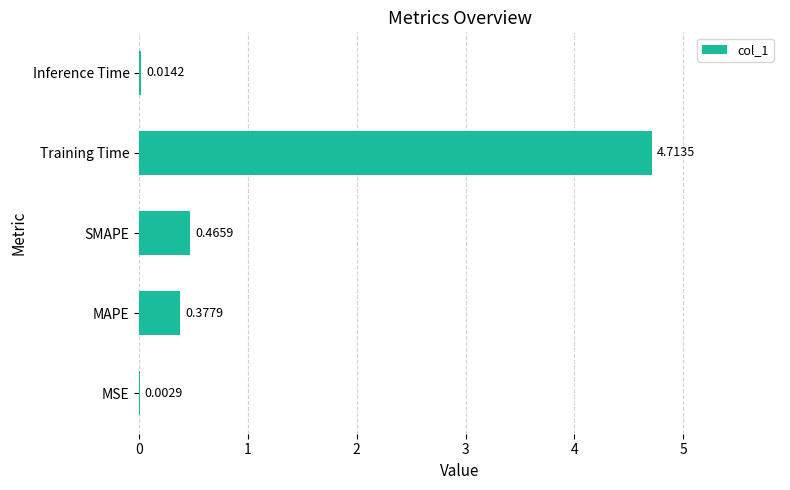

What is the sum of the values at MAPE and SMAPE?

0.8